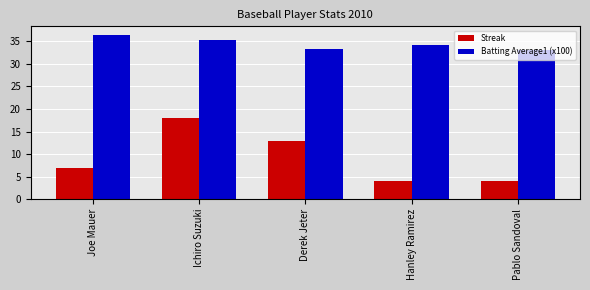

The Streak series shows 1.6 at Pablo Sandoval. True or false?

False